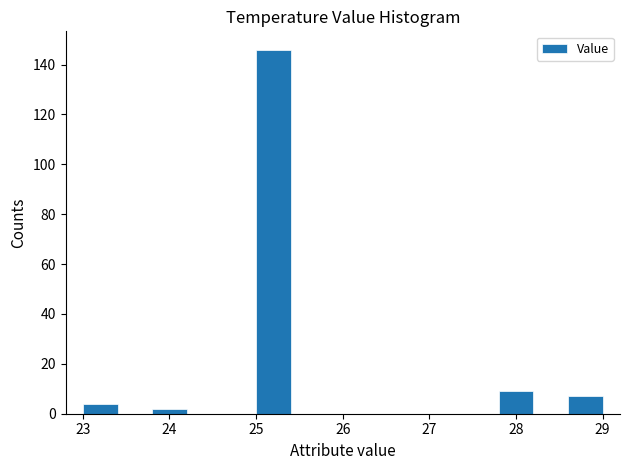

Reading left to right, transcribe this chart: for each bar, give the range it covers on the x-axis and its height. The values are not printed on the chart, so give them approximately, as read against the axis.

23.0 to 23.4: 4
23.4 to 23.8: 0
23.8 to 24.2: 2
24.2 to 24.6: 0
24.6 to 25.0: 0
25.0 to 25.4: 146
25.4 to 25.8: 0
25.8 to 26.2: 0
26.2 to 26.6: 0
26.6 to 27.0: 0
27.0 to 27.4: 0
27.4 to 27.8: 0
27.8 to 28.2: 10
28.2 to 28.6: 0
28.6 to 29.0: 8